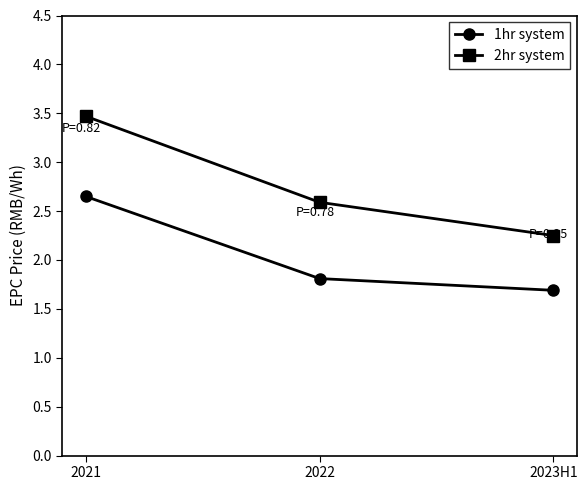

Rank the series by their maximum value, from highest to lowest.

2hr system, 1hr system